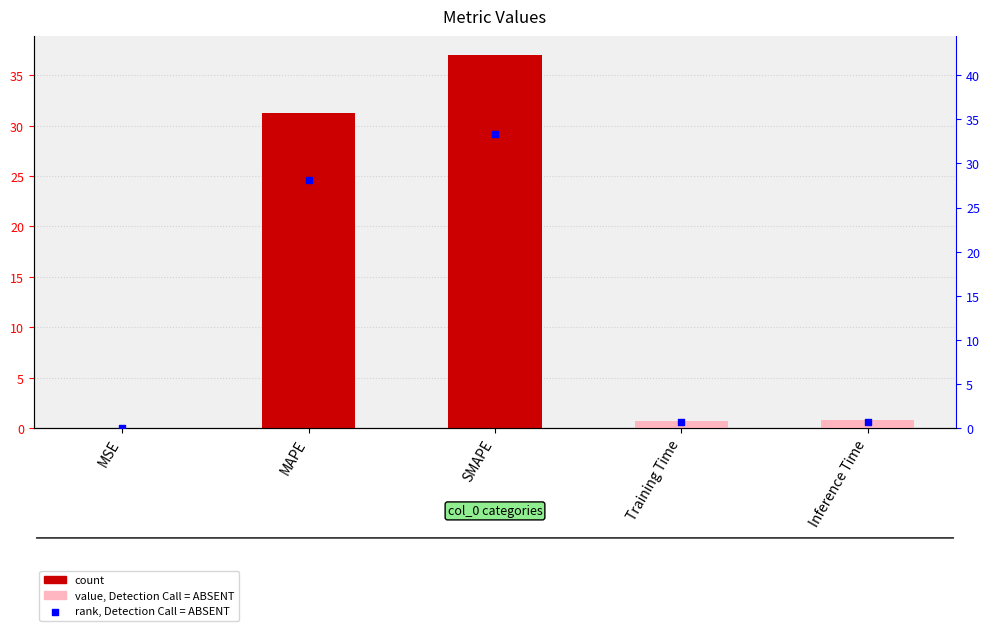

At how many categories does at least one series exceed 4?

2